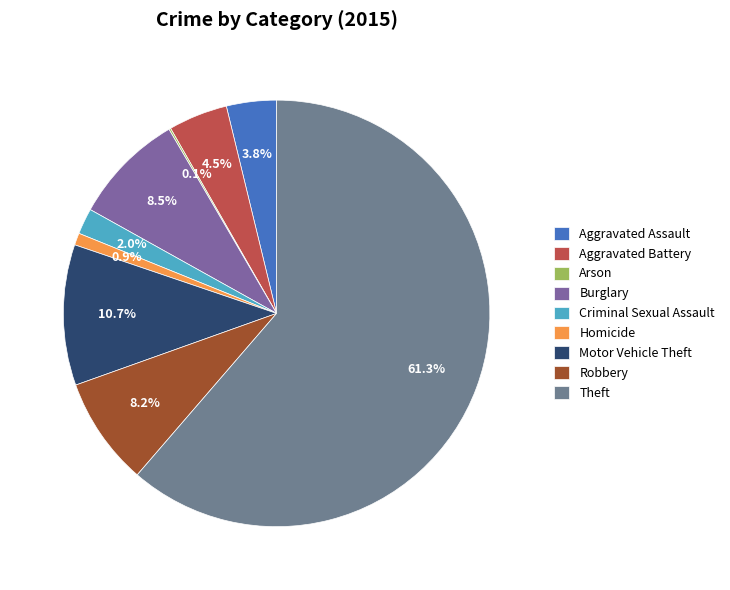

Is it true that Robbery is 8% of the pie?

True